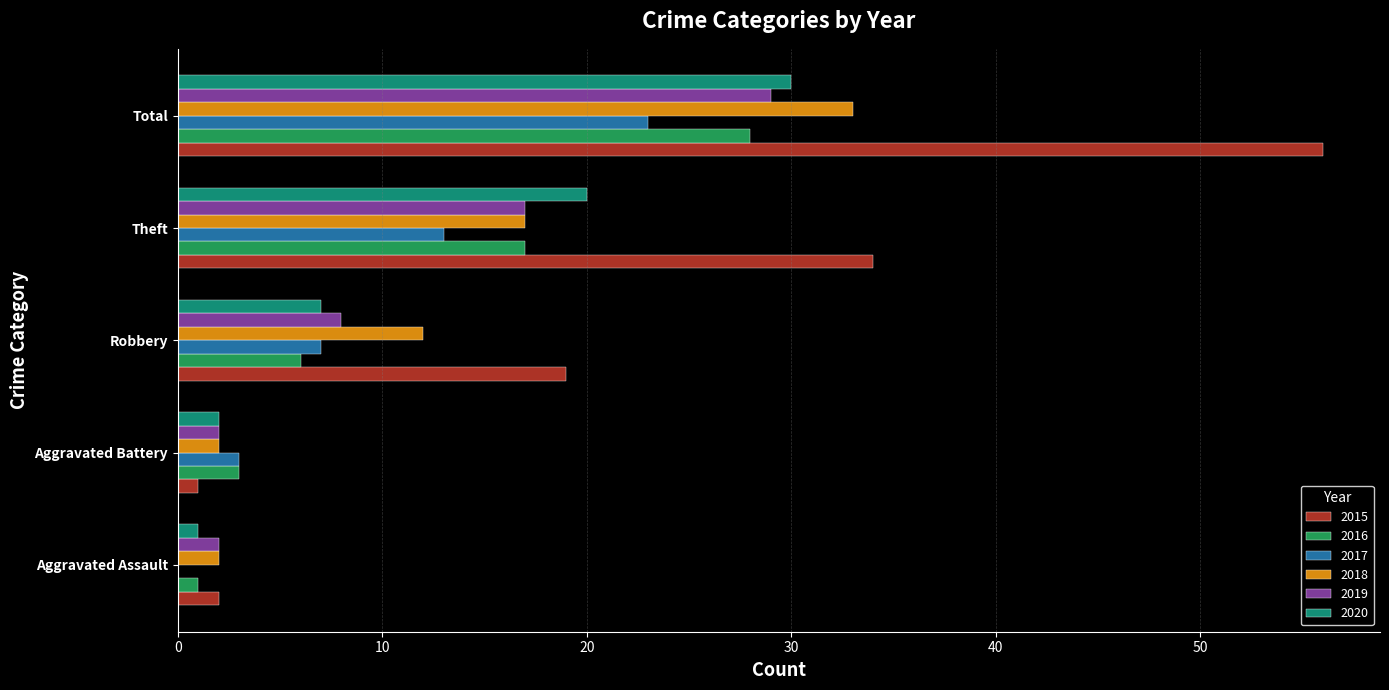

What is the maximum value shown in the chart?

56